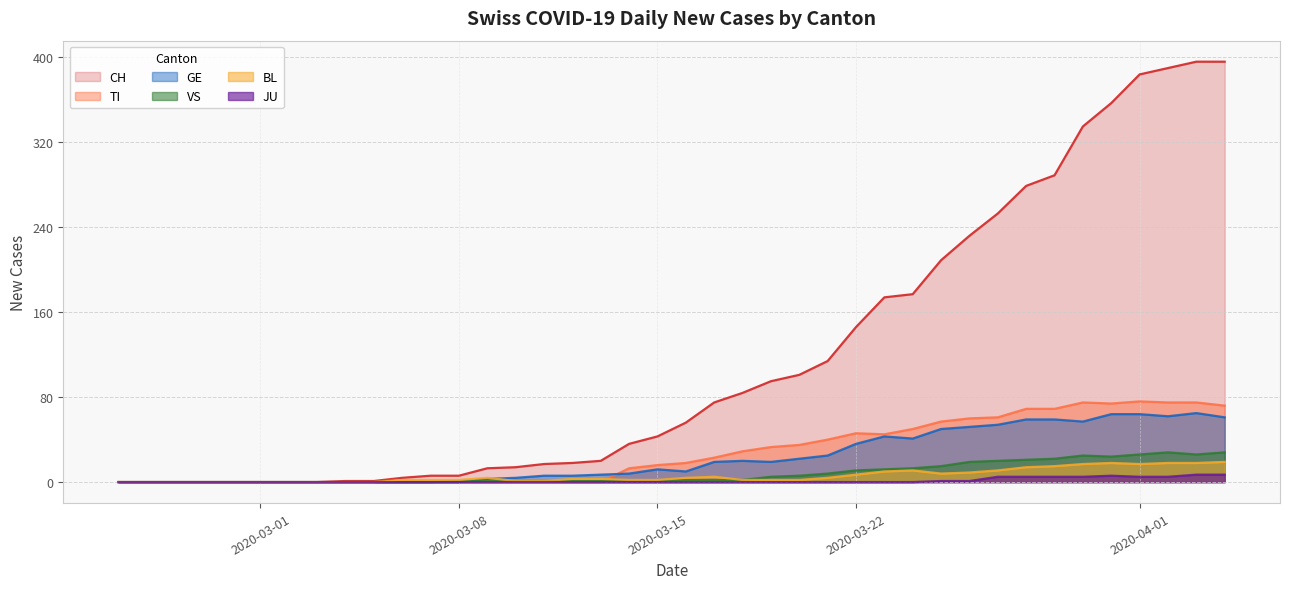

Does the chart have visible grid lines?

Yes